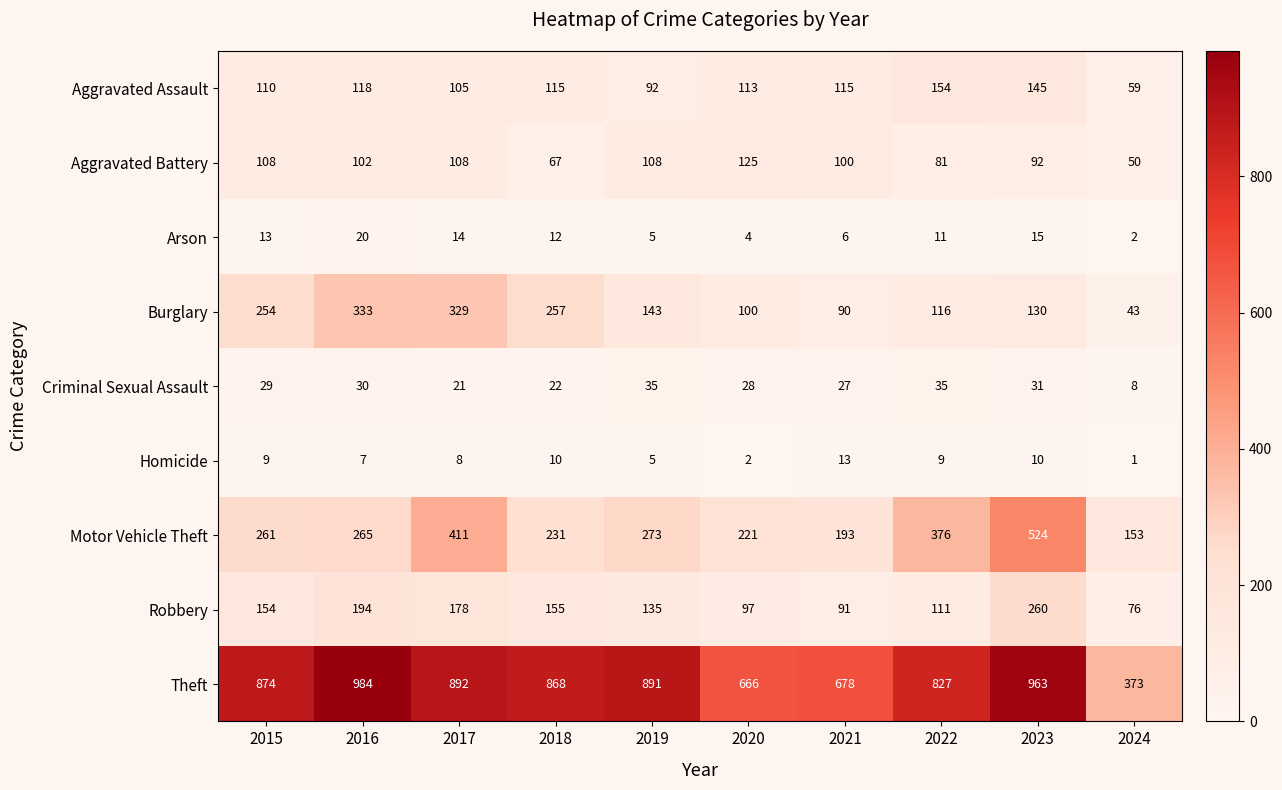

Is it true that Aggravated Battery equals 18 at 2024?

False